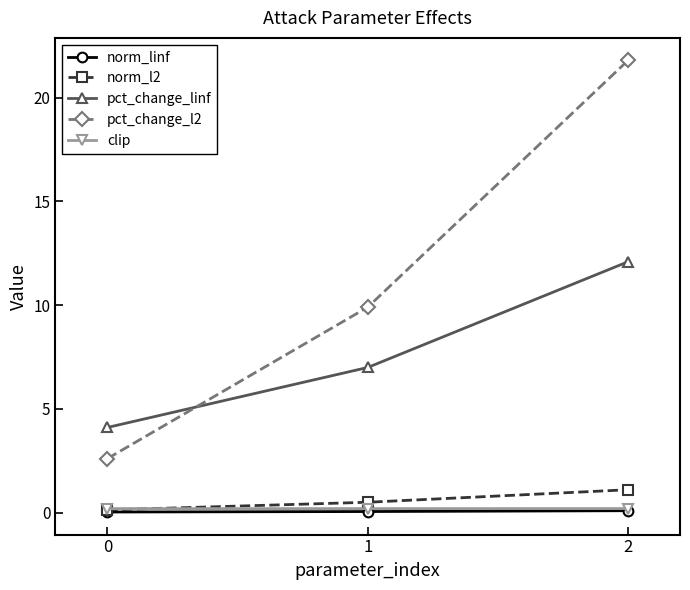

Between 0 and 2, which series saw the biggest shift?

pct_change_l2